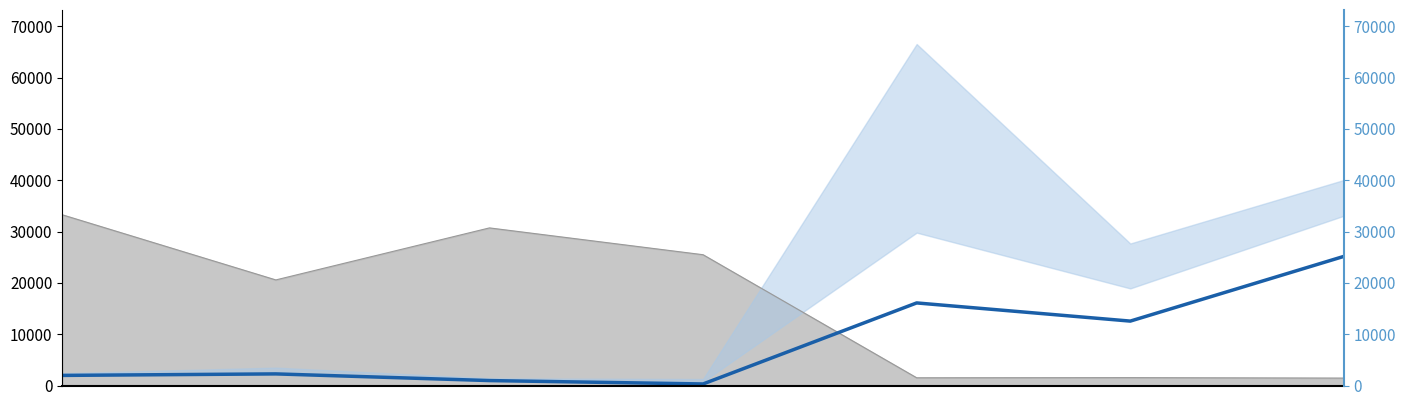

What is the value of the 2nd point from the left?

2260